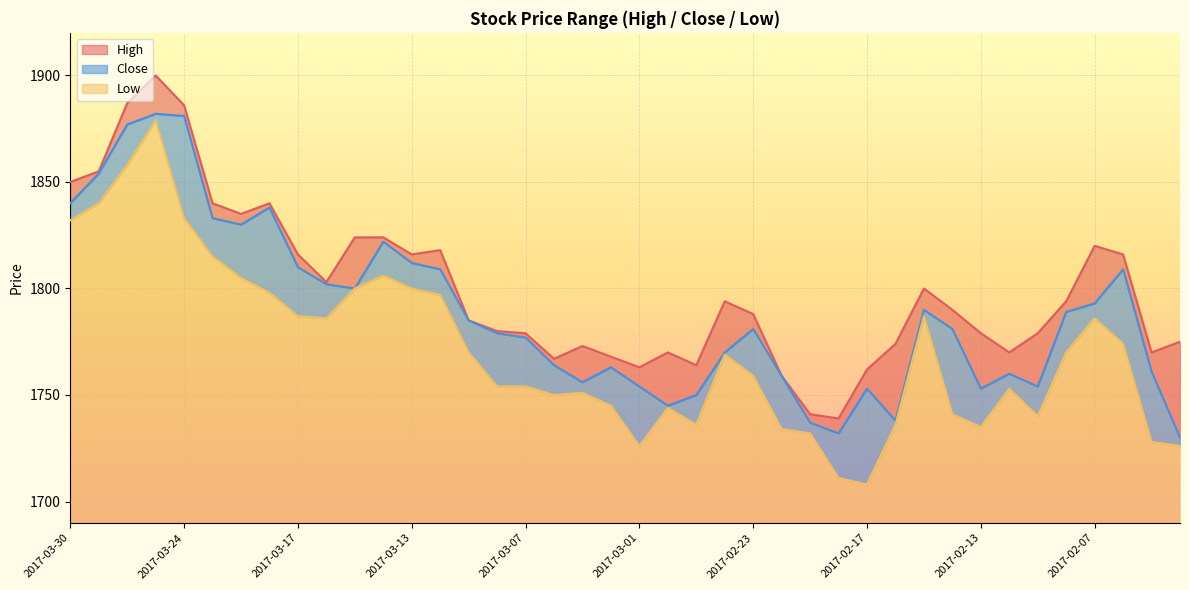

At which label is Low closest to 1793?

2017-03-10